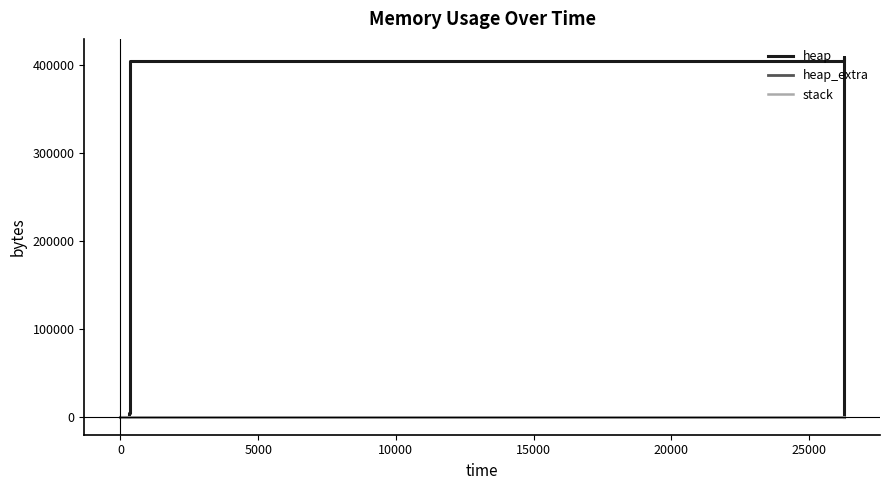

How many lines are shown in the chart?

3